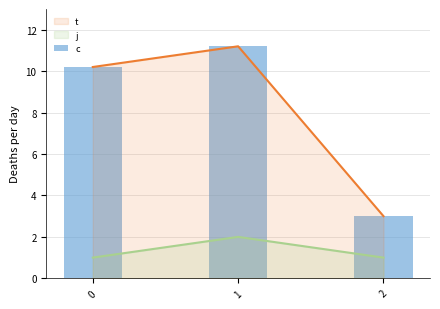

What is the ratio of the value at 1 to the value at 0?

1.1